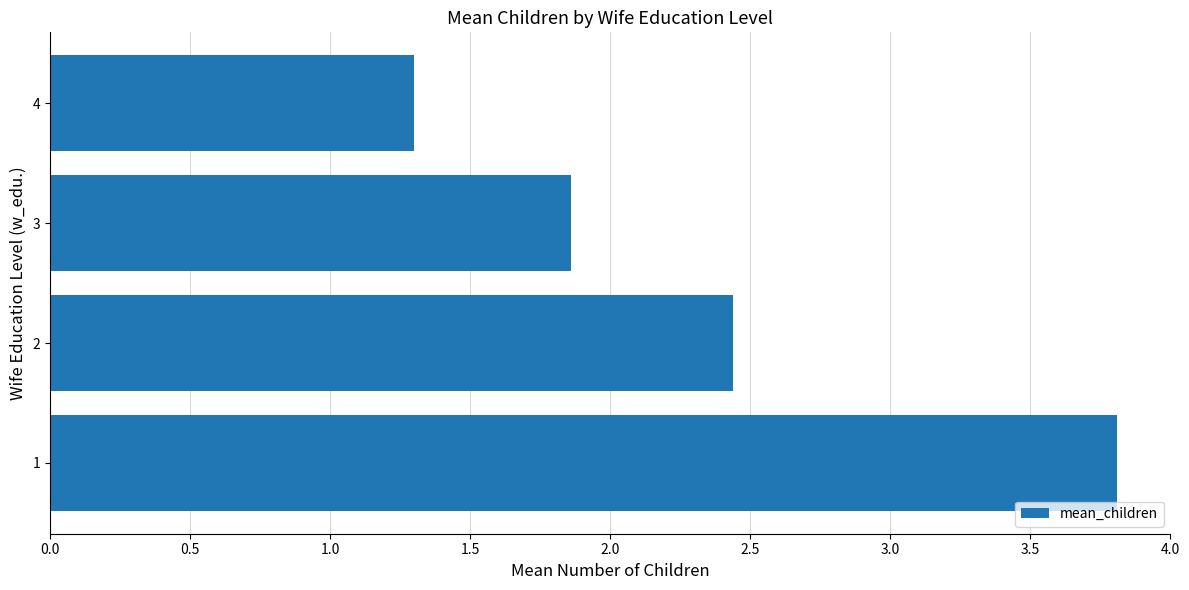

Reading top to bottom, transcribe all the data shown in this chart.

1.3	1.9	2.4	3.8